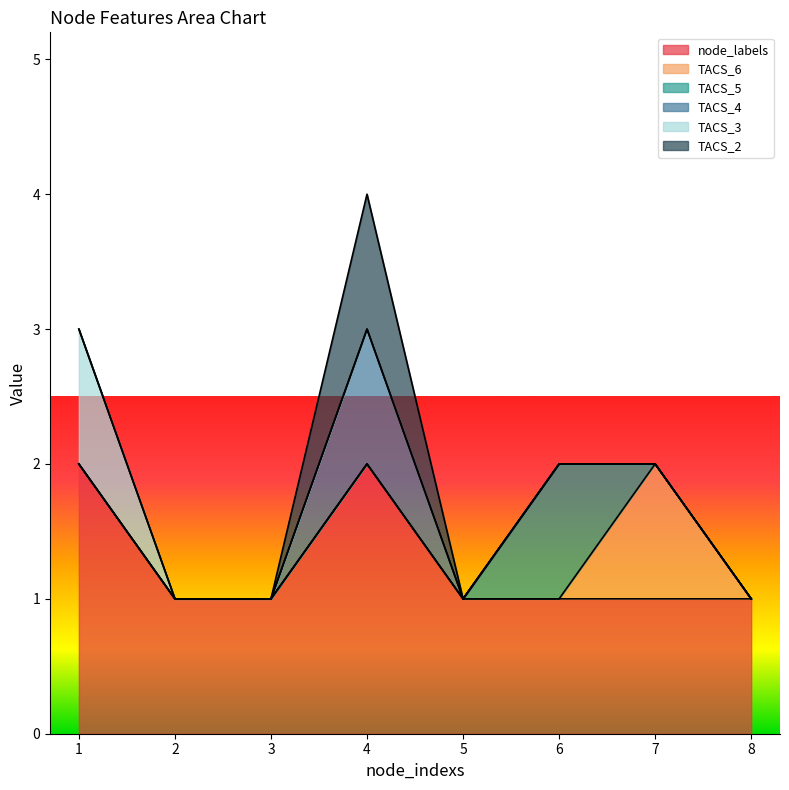

Count the number of data series in this chart.

6